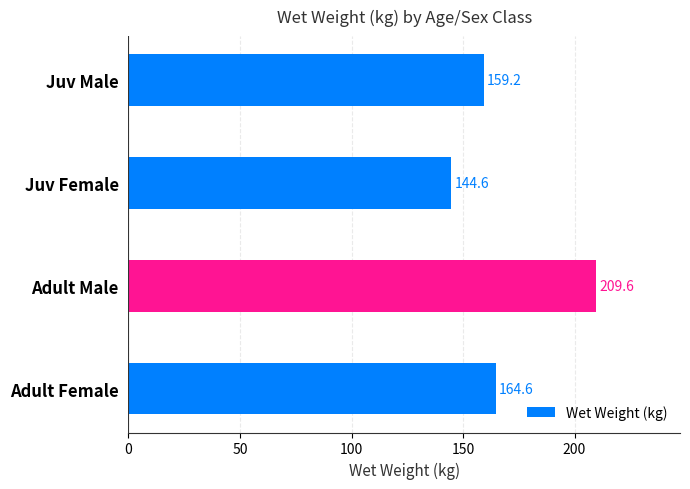

Which label corresponds to the largest value in the chart?

Adult Male